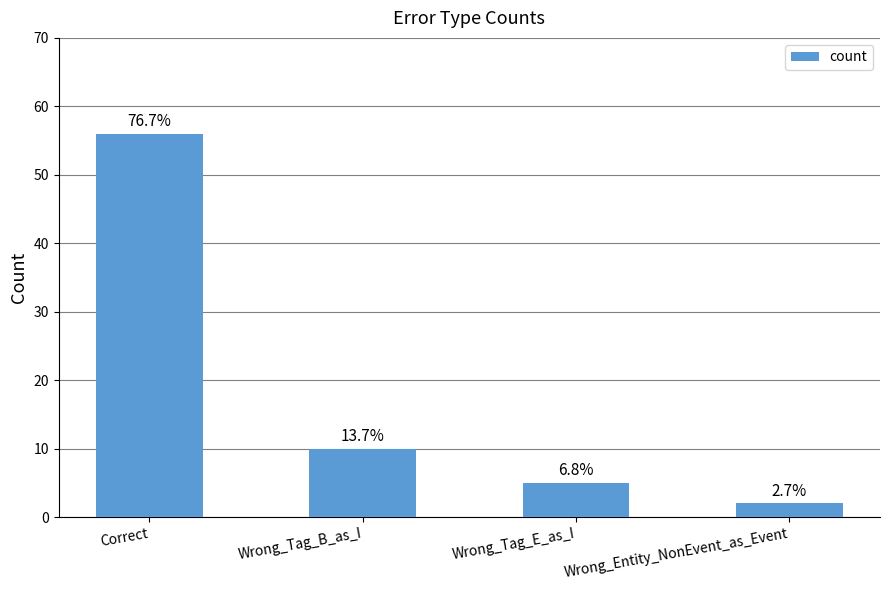

List the labels in order of value, smallest first.

Wrong_Entity_NonEvent_as_Event, Wrong_Tag_E_as_I, Wrong_Tag_B_as_I, Correct